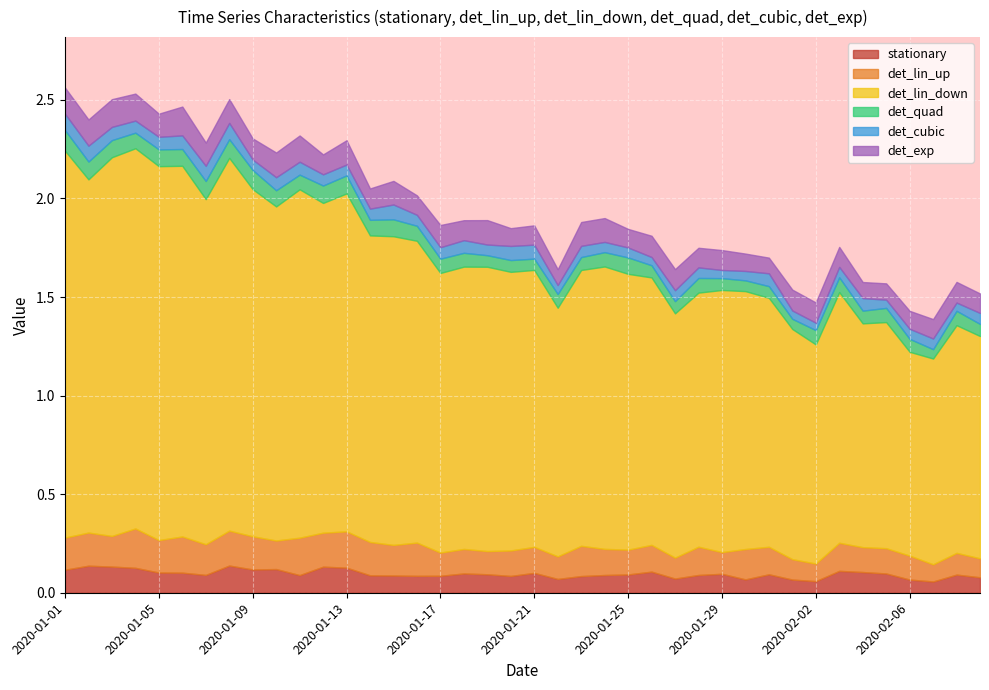

True or false: det_lin_down and det_quad intersect in this chart.

False